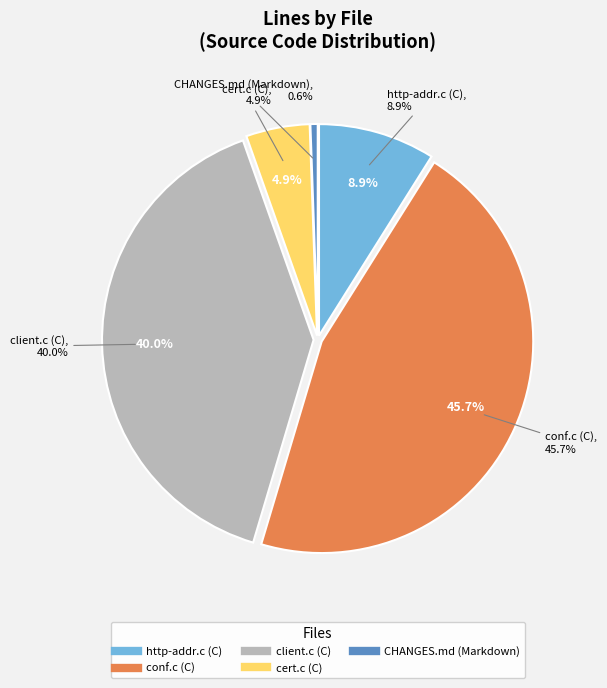

Which slice is the smallest?

CHANGES.md (Markdown)